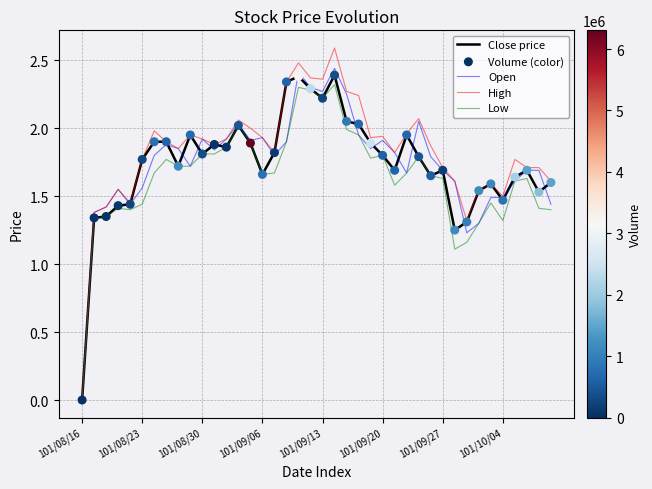

What is the greatest value displayed?

2.6